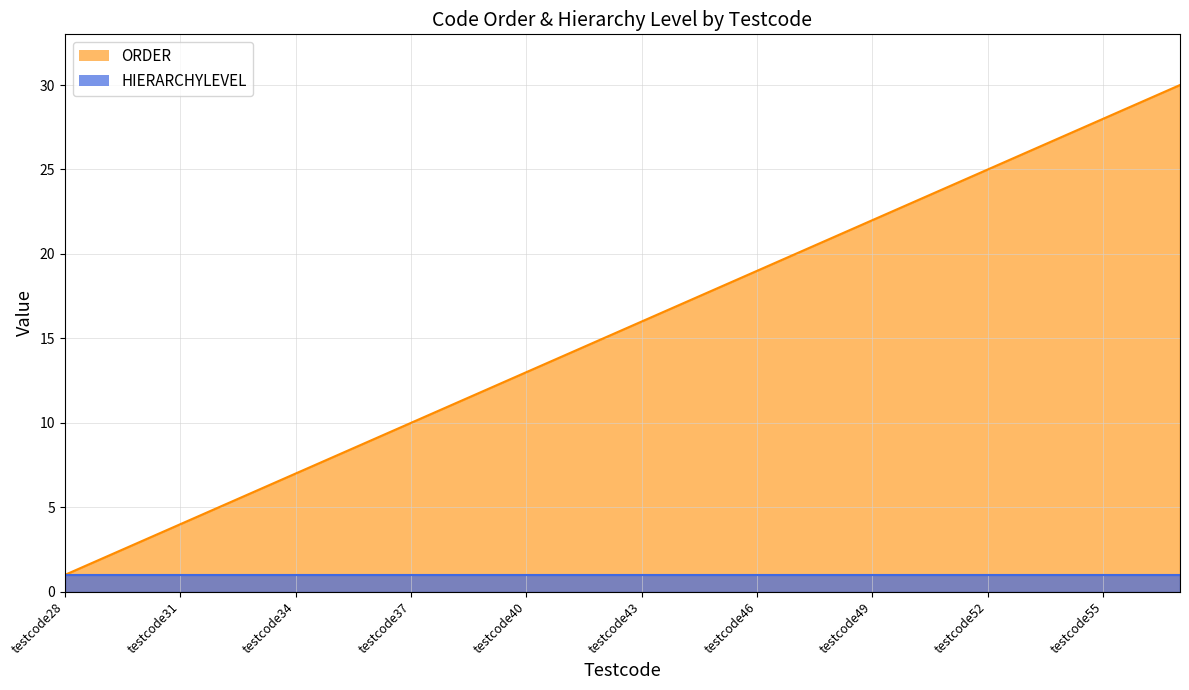

What is the smallest value displayed?

1